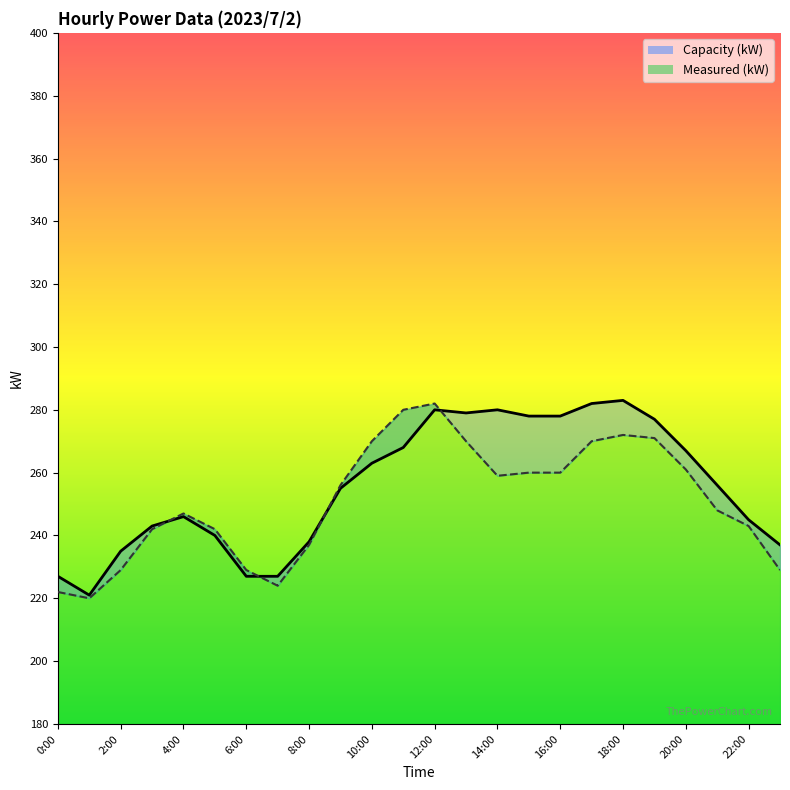

Does the chart display data point markers on the line(s)?

No